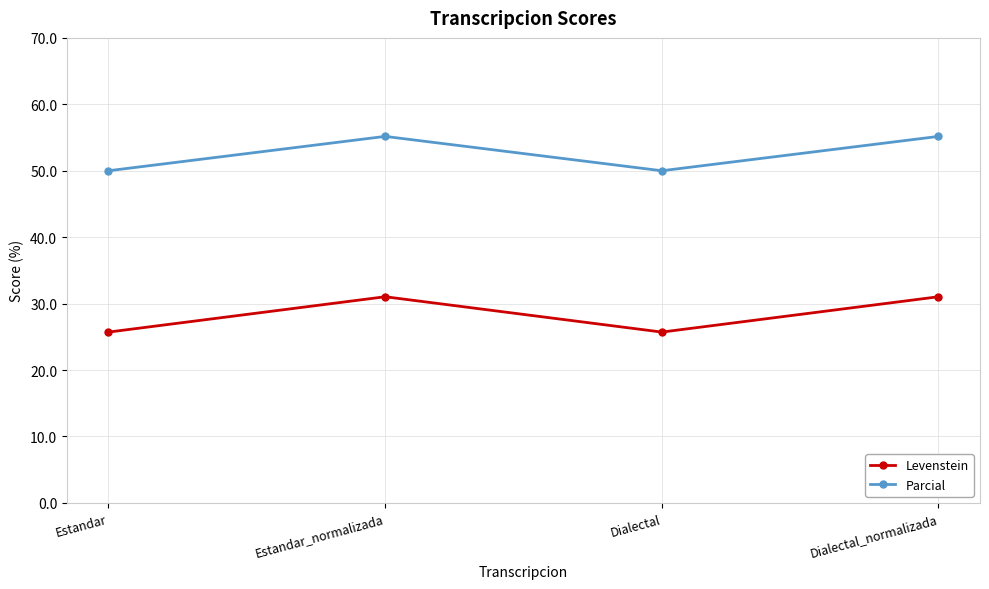

What position from the left is Dialectal_normalizada?

4